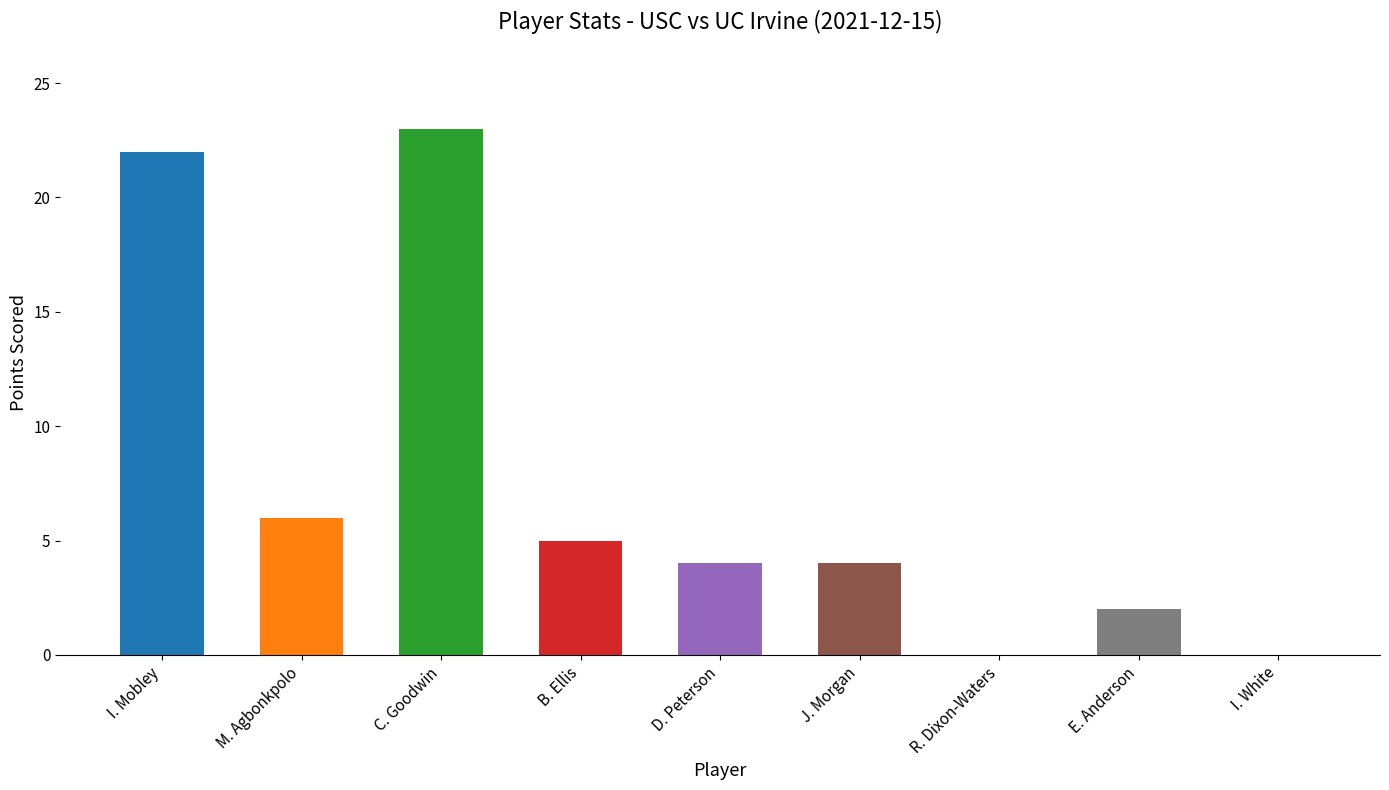

The chart shows a value of 2 at E. Anderson. True or false?

True